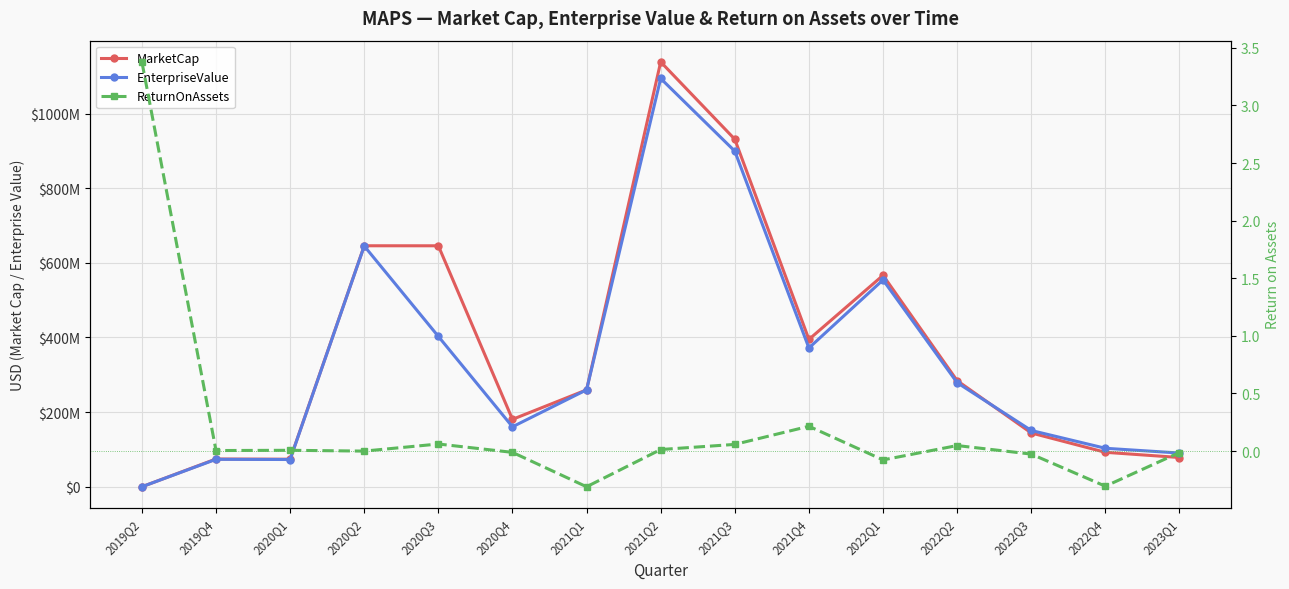

What are all the series names shown in the legend?

MarketCap, EnterpriseValue, ReturnOnAssets